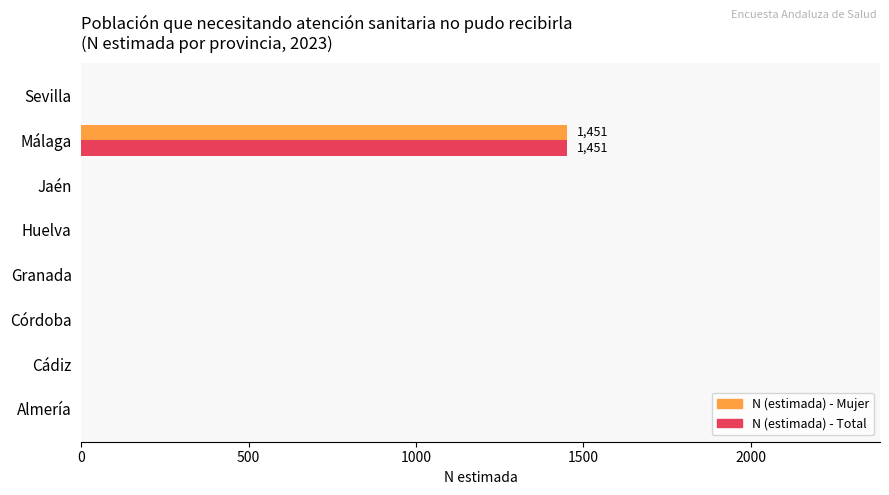

At which category is the sum across all series the highest?

Málaga